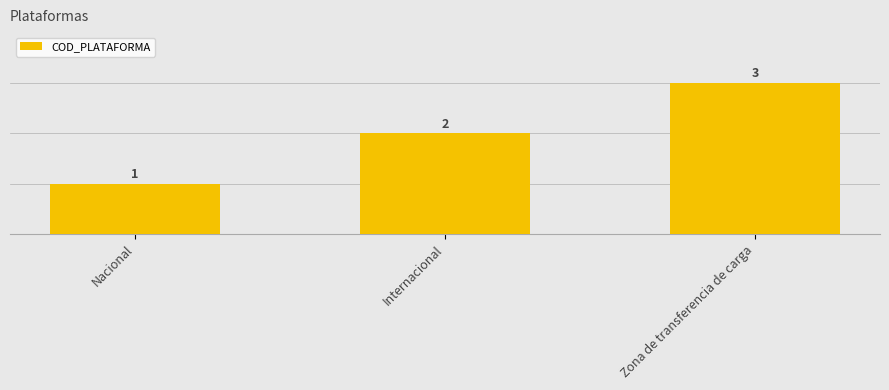

Where is the data nearest to the value 2?

Internacional